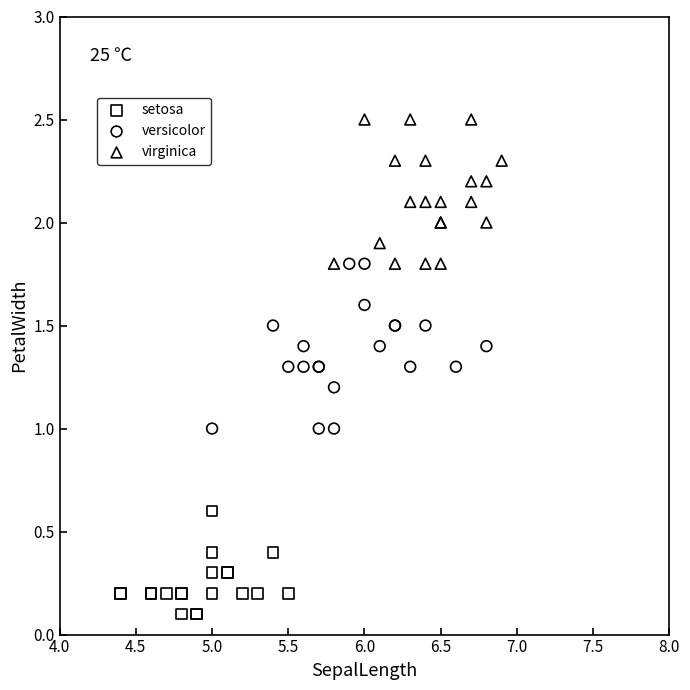

What are all the series names shown in the legend?

setosa, versicolor, virginica